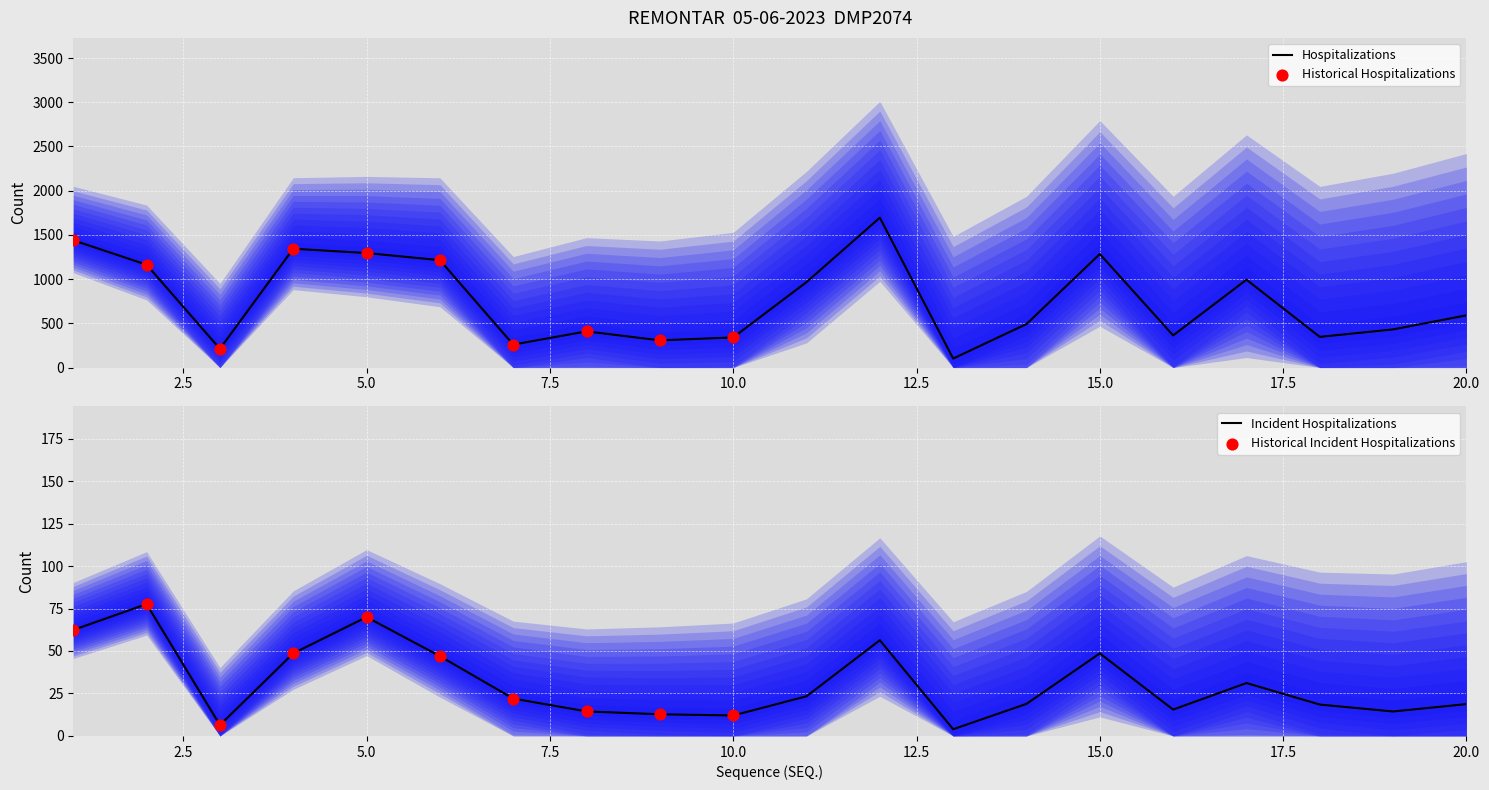

At how many categories does at least one series exceed 531?

10